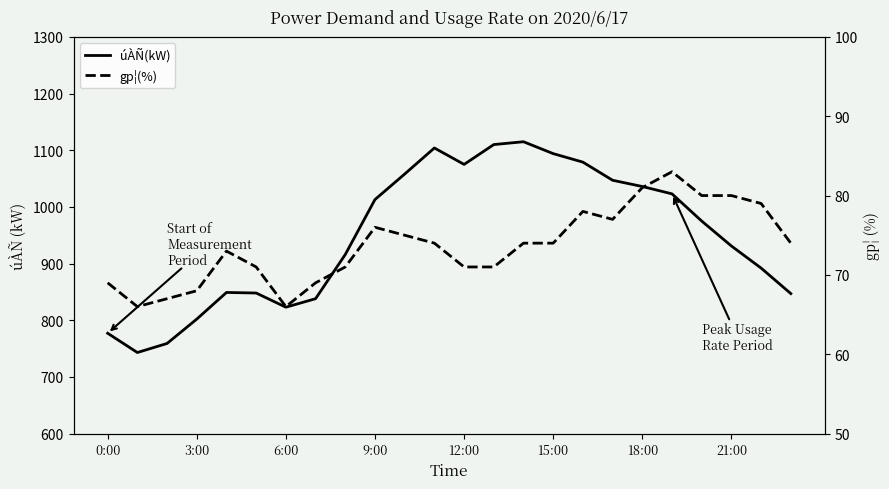

How many categories are shown in the chart?

24